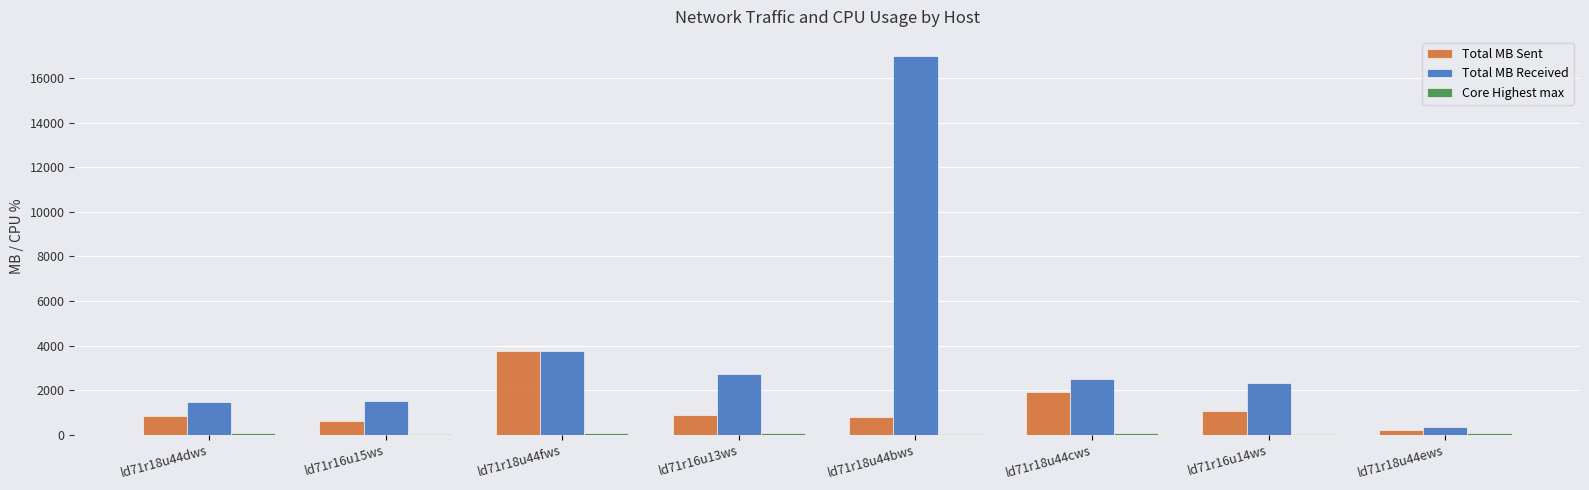

Which series has the largest total across all categories?

Total MB Received